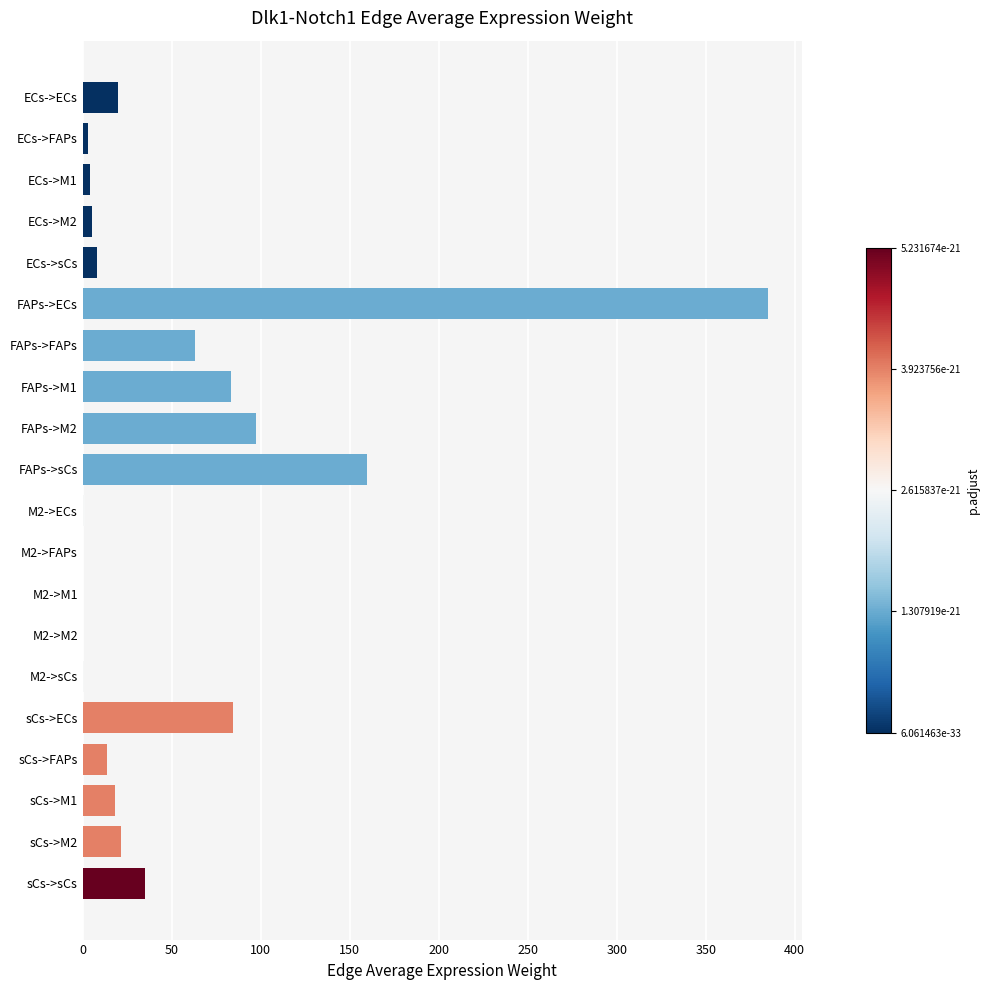

Are the bars horizontal?

Yes